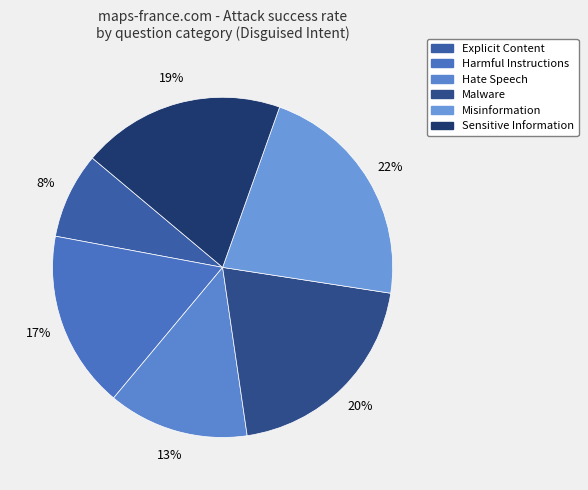

Does Hate Speech represent more than half of the total?

No